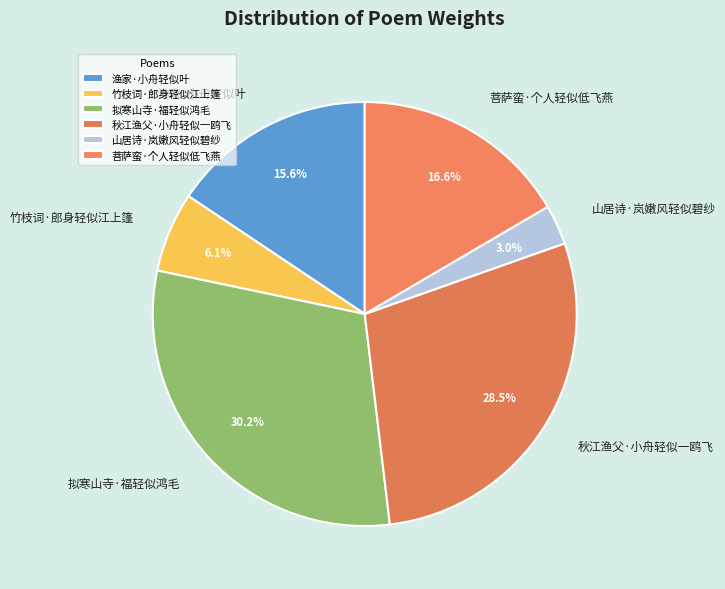

To the nearest percent, what is the combined percentage of 山居诗·岚嫩风轻似碧纱 and 拟寒山寺·福轻似鸿毛?

33%